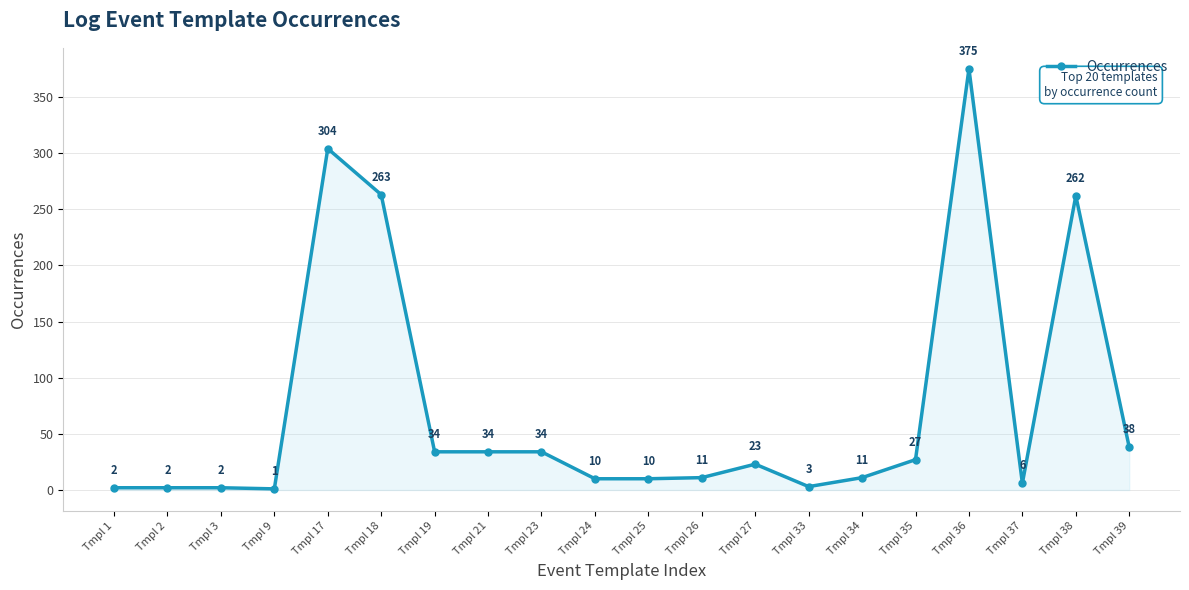

The value at Tmpl 33 is 3. True or false?

True